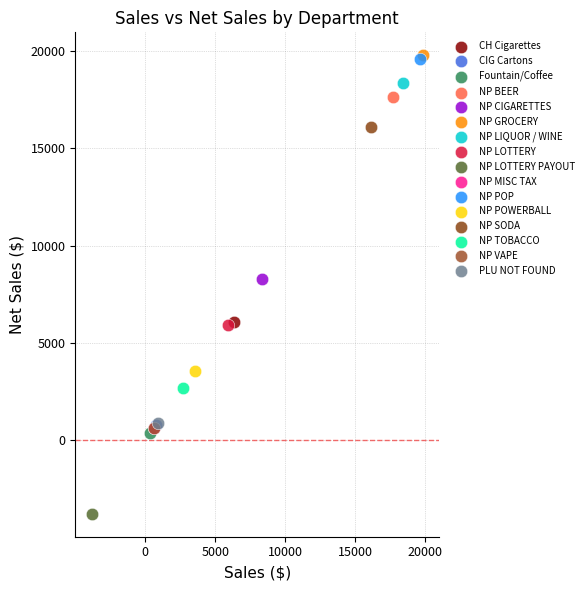

What are all the series names shown in the legend?

CH Cigarettes, CIG Cartons, Fountain/Coffee, NP BEER, NP CIGARETTES, NP GROCERY, NP LIQUOR / WINE, NP LOTTERY, NP LOTTERY PAYOUT, NP MISC TAX, NP POP, NP POWERBALL, NP SODA, NP TOBACCO, NP VAPE, PLU NOT FOUND